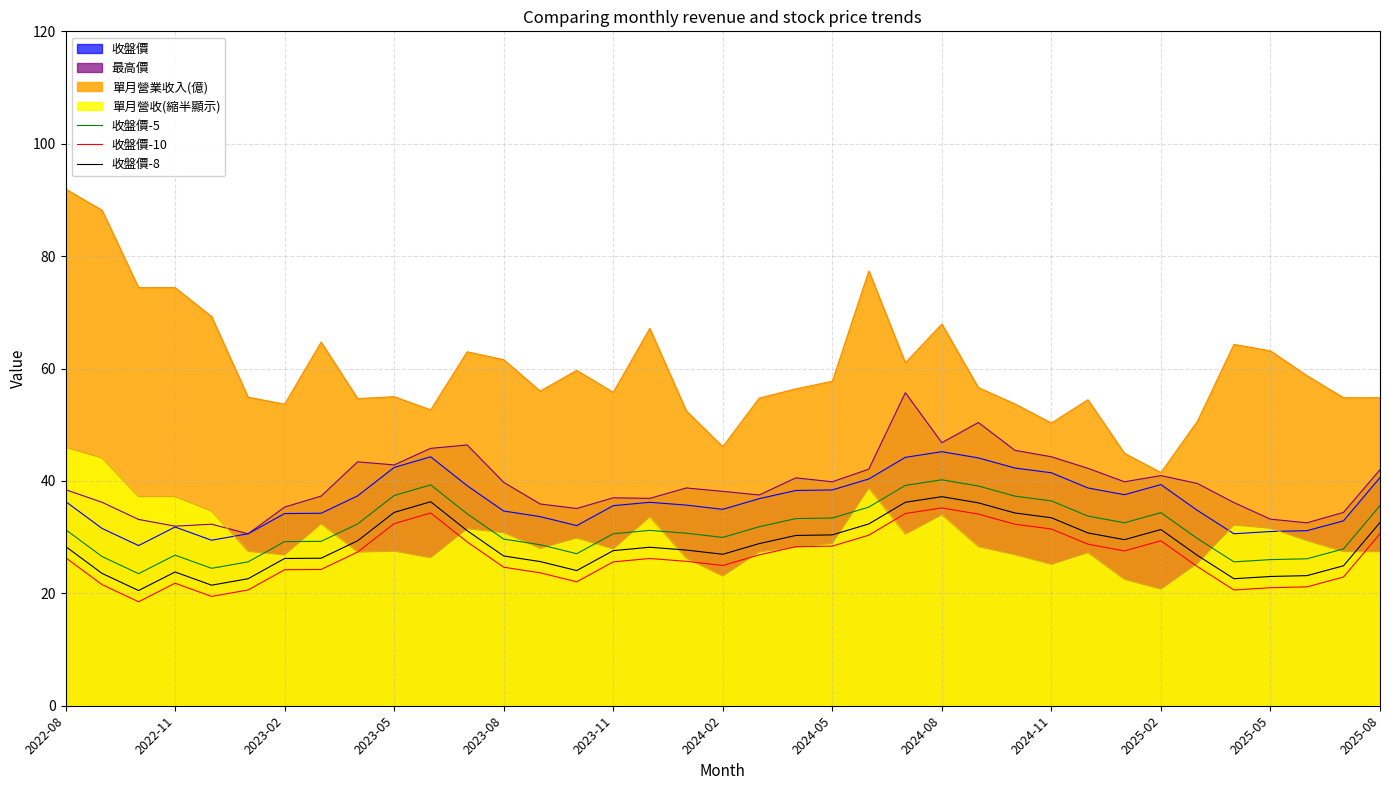

What is the minimum value for 收盤價-8?

20.5